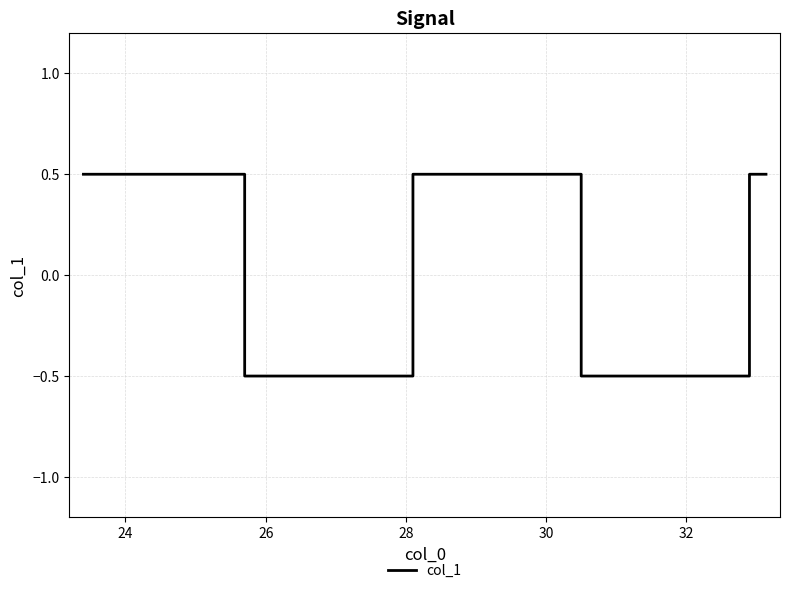

What is the difference between the maximum and minimum values?

1.0